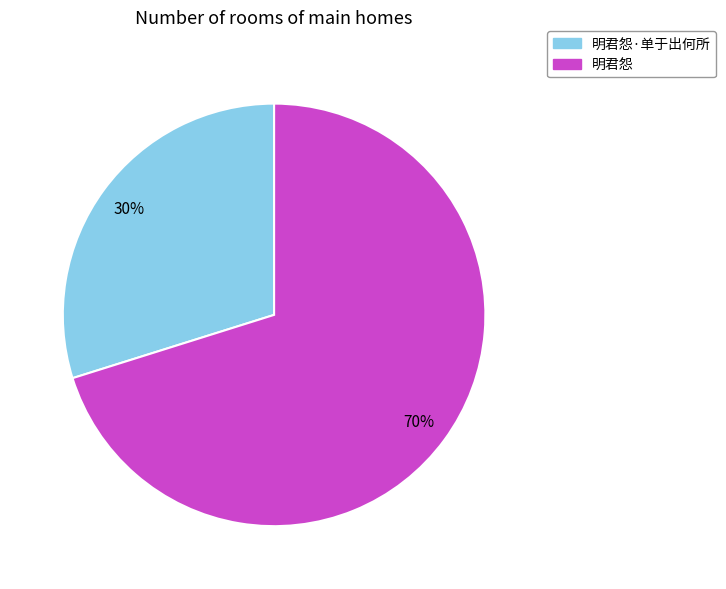

Which has a higher value, 明君怨 or 明君怨·单于出何所?

明君怨